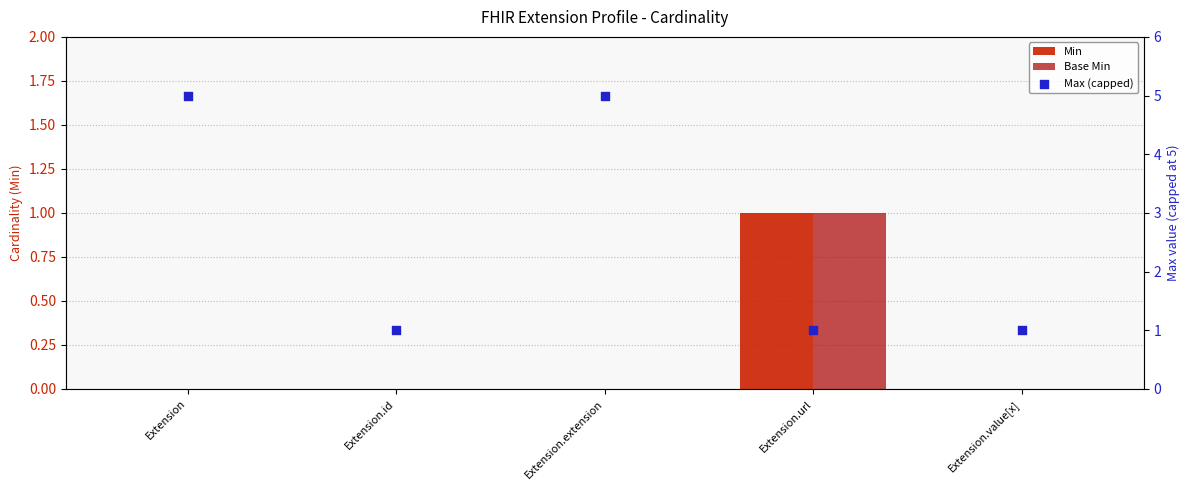

Is the value of Min at Extension.id greater than the value of Max (capped) at Extension.id?

No